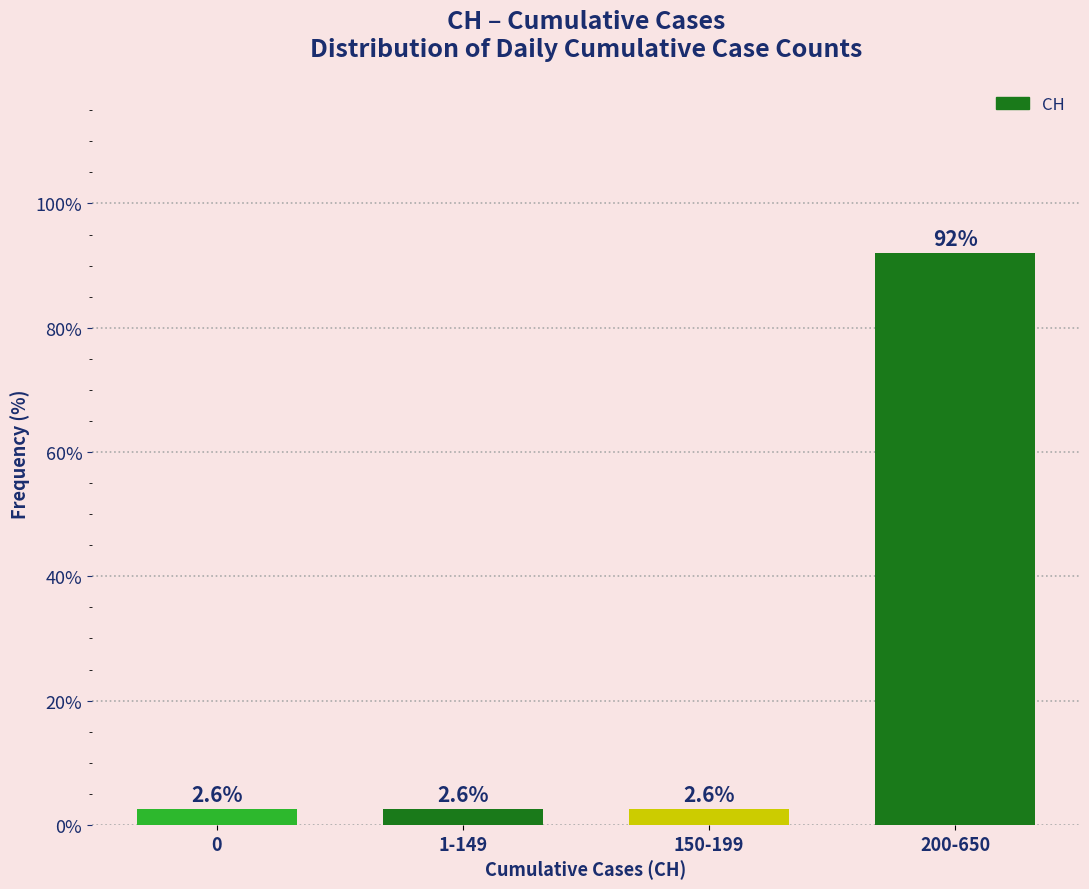

Reading left to right, transcribe all the data shown in this chart.

0=2.6	1-149=2.6	150-199=2.6	200-650=92.1